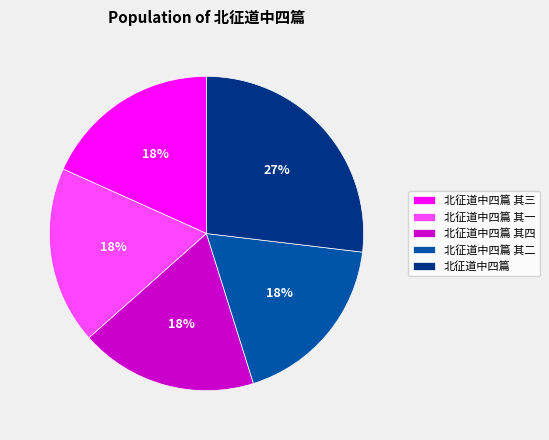

Is 北征道中四篇 the majority of the pie?

No